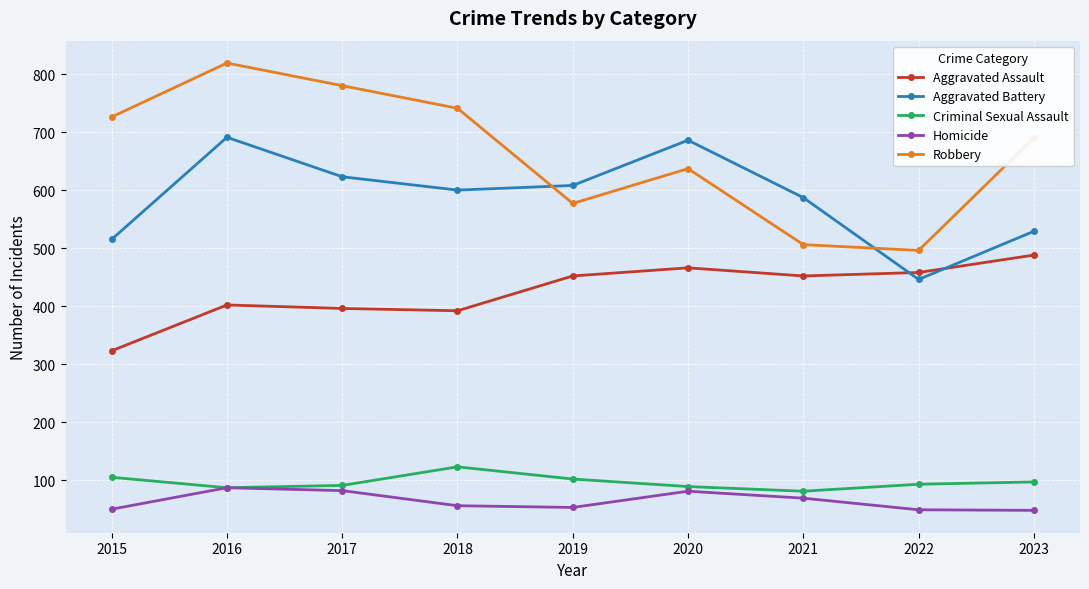

True or false: Criminal Sexual Assault has a value of 49 at 2015.

False